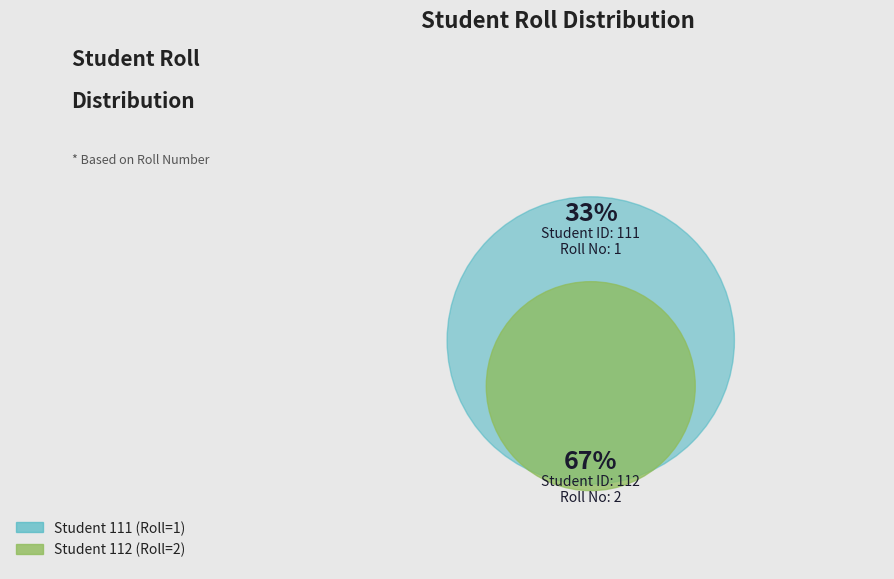

What percentage is the 111 slice, to the nearest percent?

33%